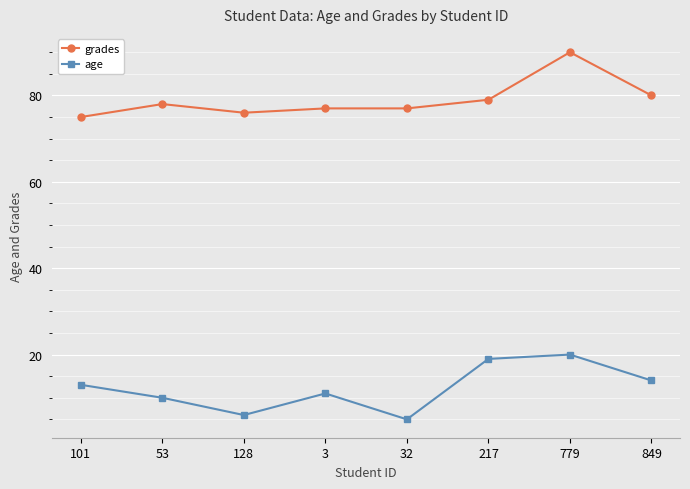

What position from the left is 128?

3